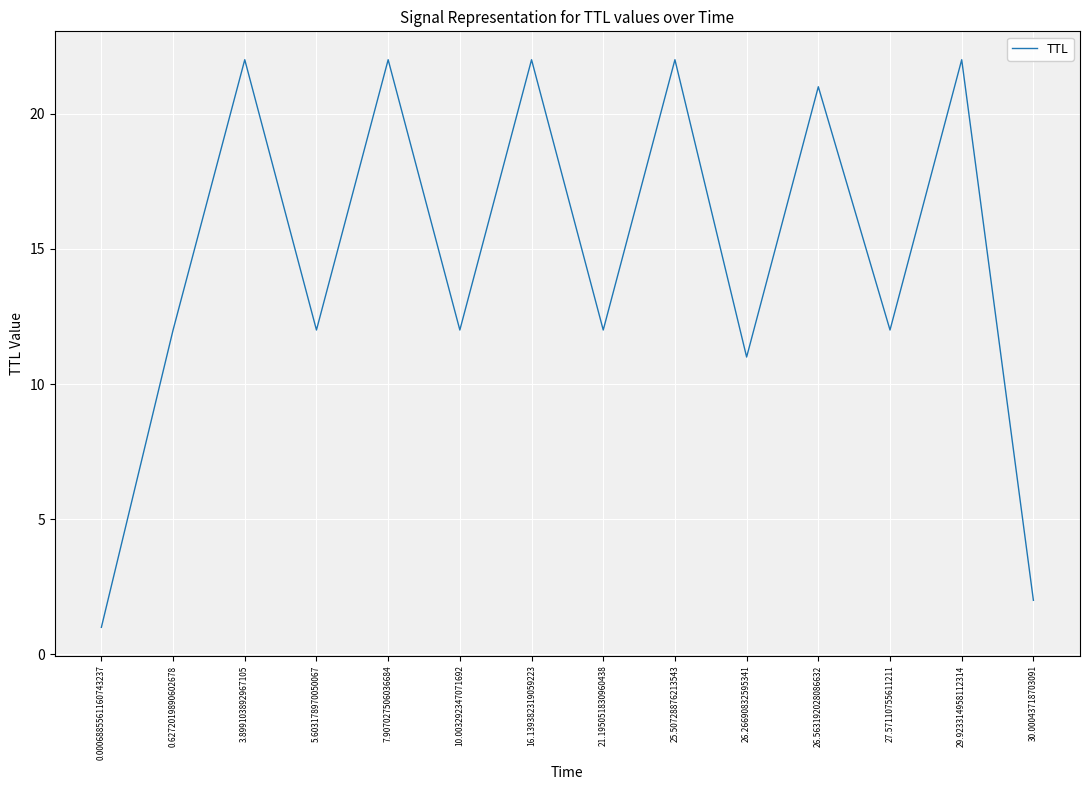

The value at 30.00043718703091 is 3. True or false?

False